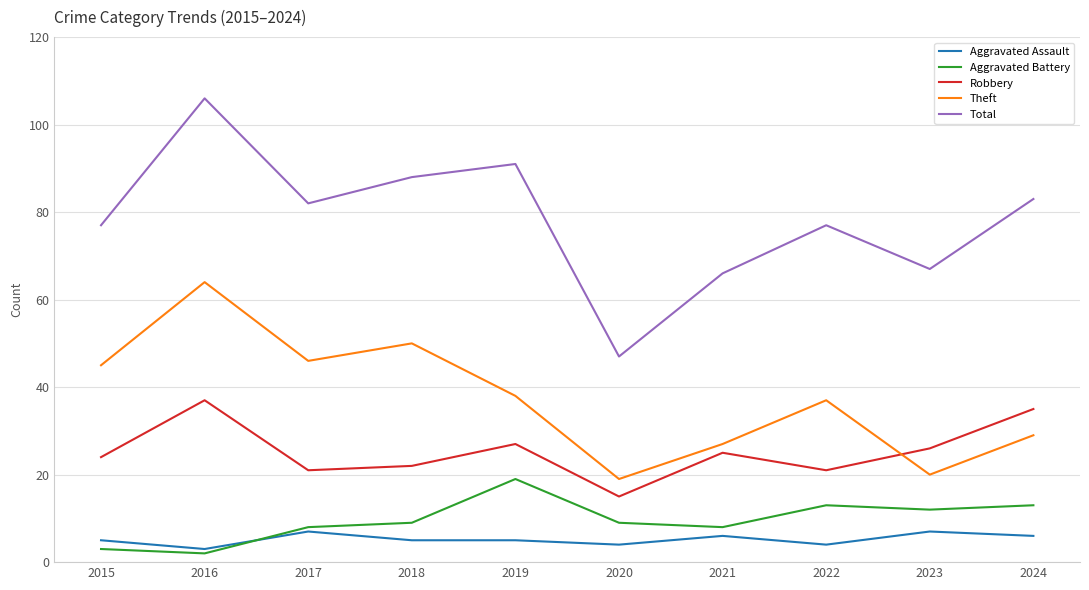

What is the sum of all Robbery values?

253